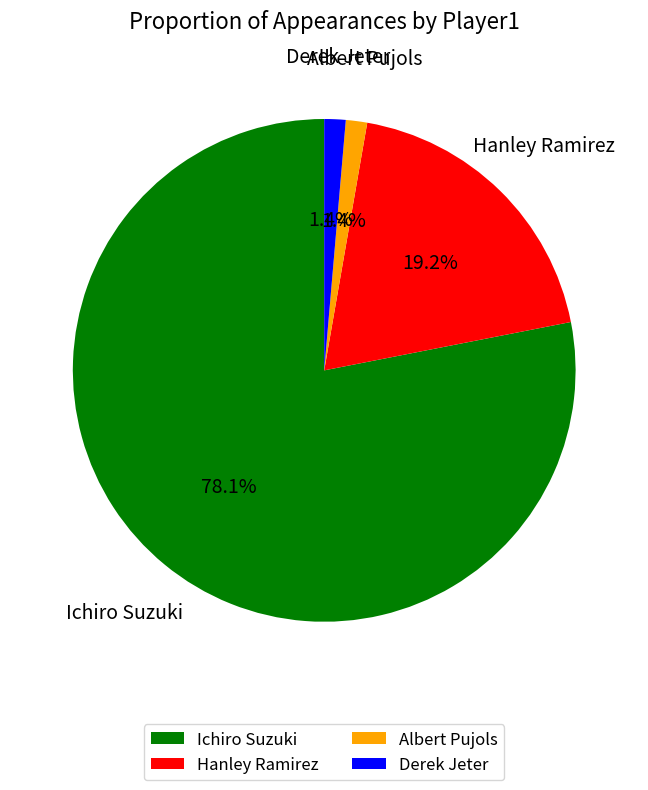

Does any single category account for the majority?

Yes